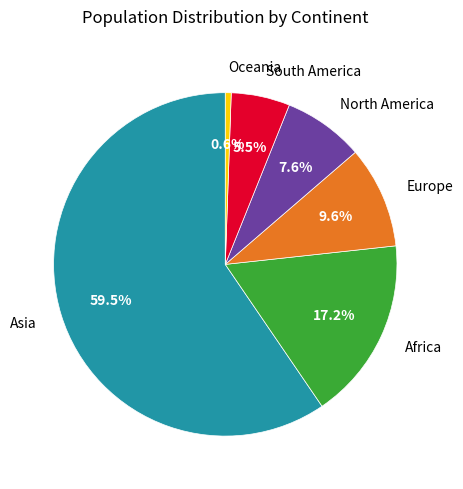

Is there any slice that represents more than half of the pie?

Yes